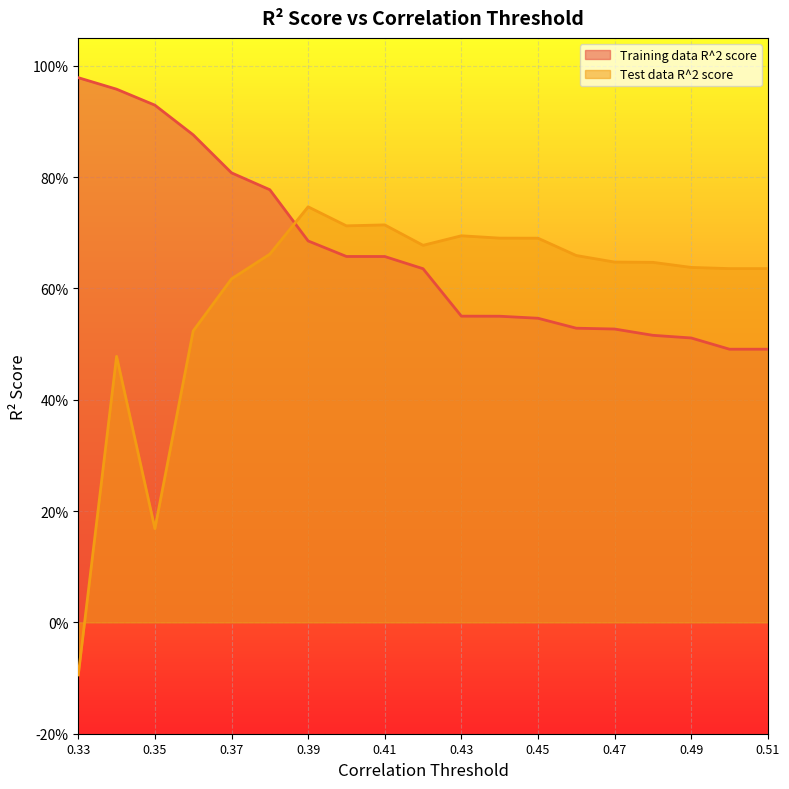

What are all the series names shown in the legend?

Training data R^2 score, Test data R^2 score